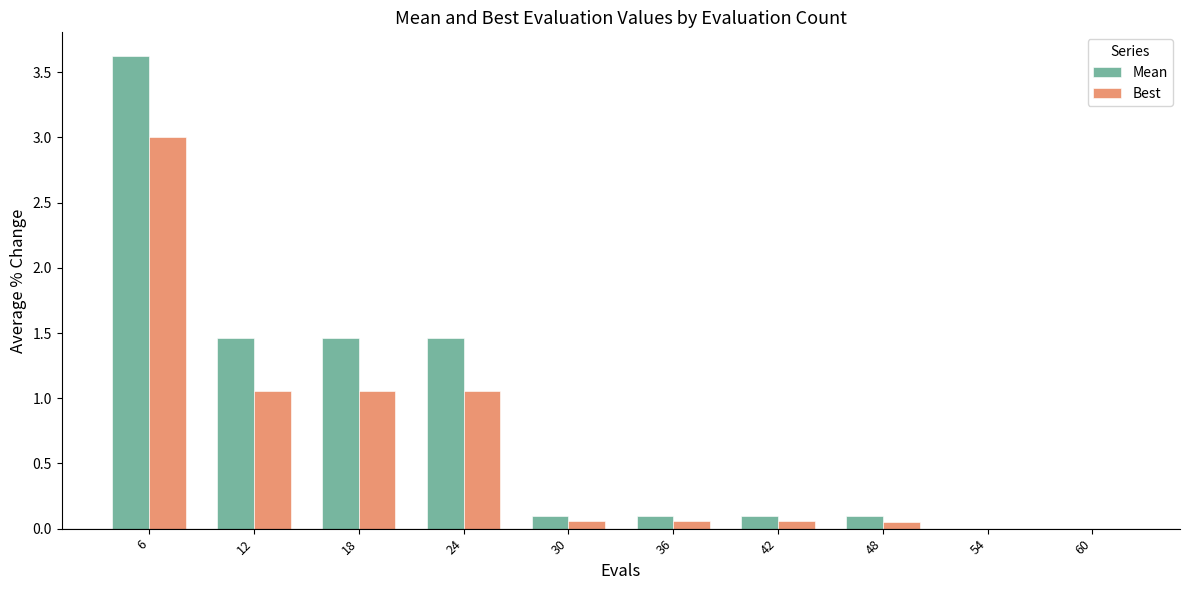

The value of Best at 42 is 0.1. True or false?

True